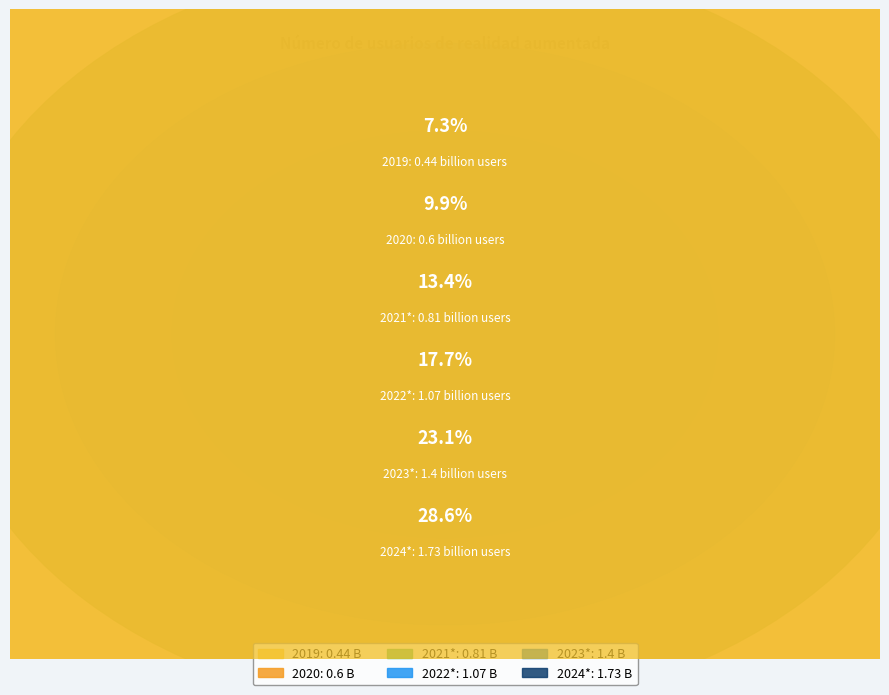

Which has a higher value, 2023* or 2021*?

2023*